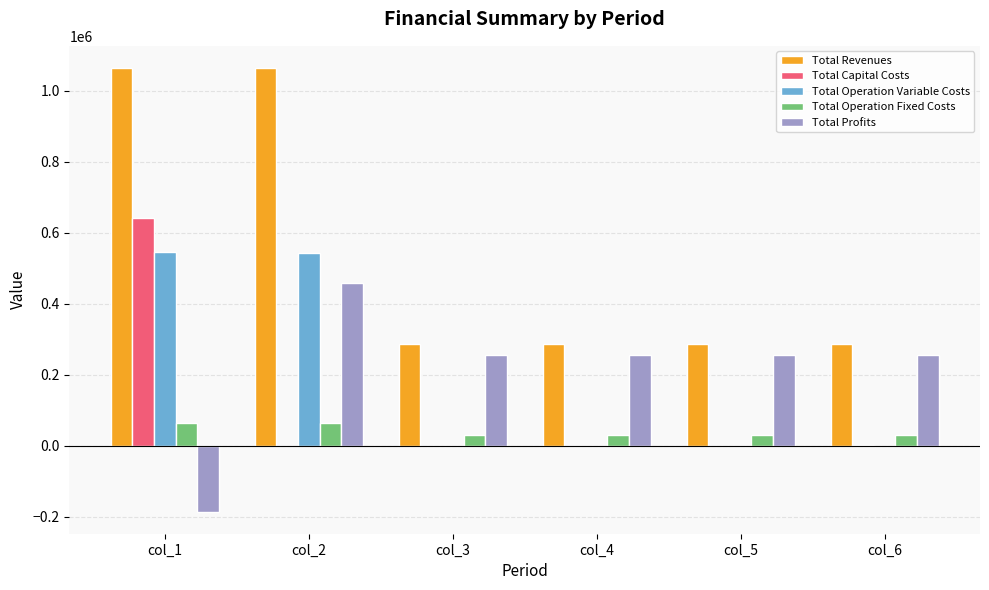

Between col_2 and col_3, which series saw the biggest shift?

Total Revenues